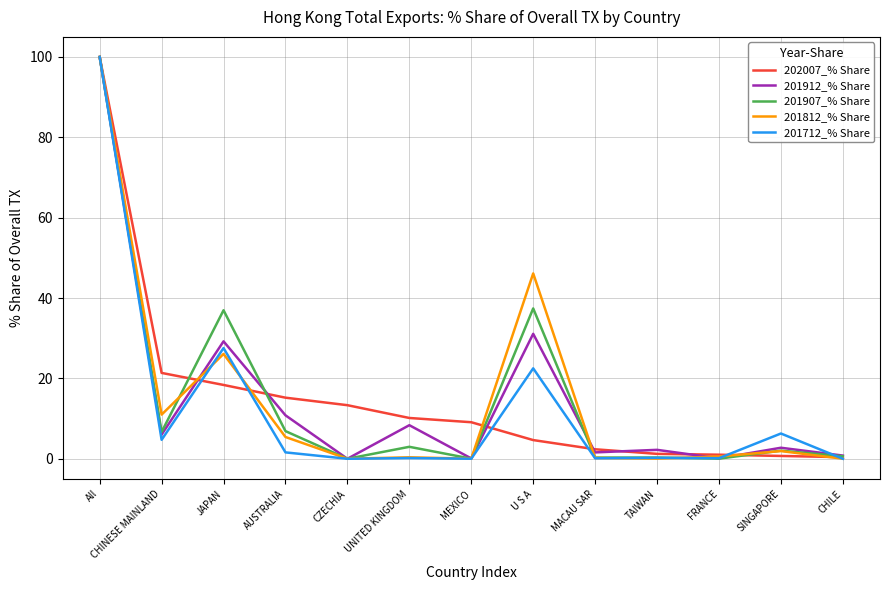

How many lines are shown in the chart?

5